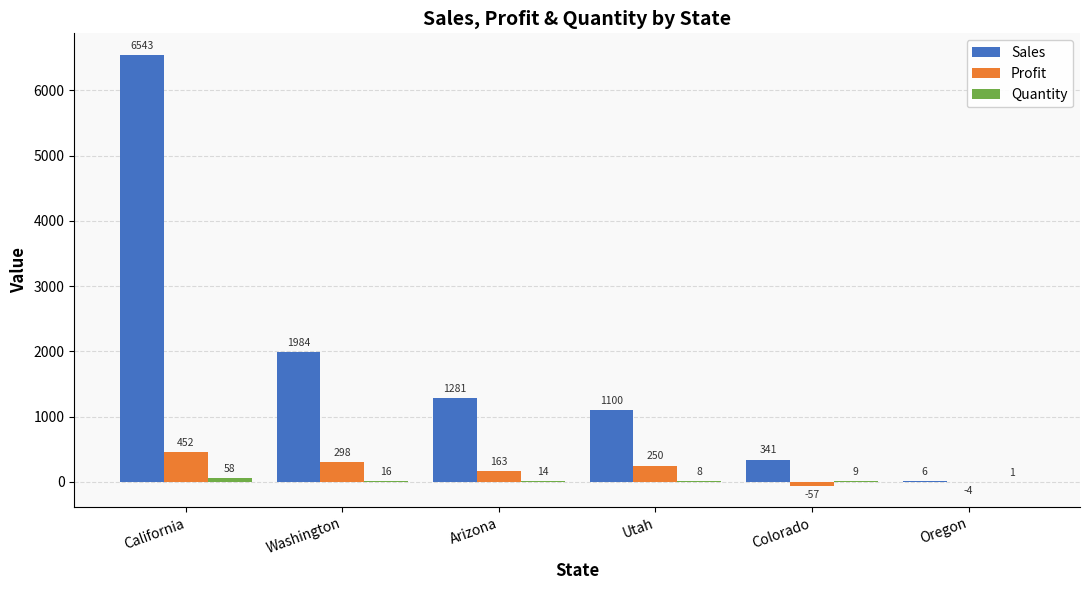

What is the sum of the Sales values at Utah and Oregon?

1105.8